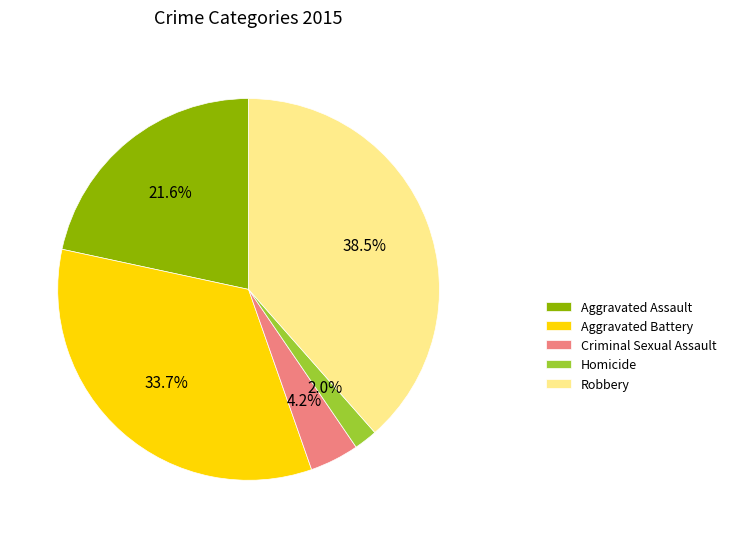

To the nearest percent, what is the average slice percentage?

20%